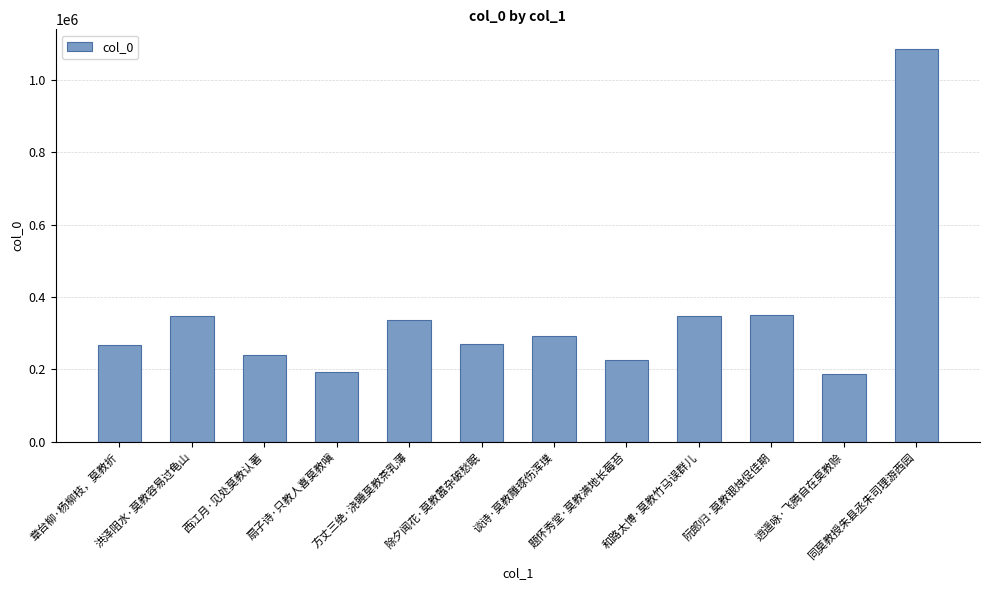

Approximately how many times larger is the value at 西江月·见处莫教认著 compared to 和路太博·莫教竹马误群儿?

0.7